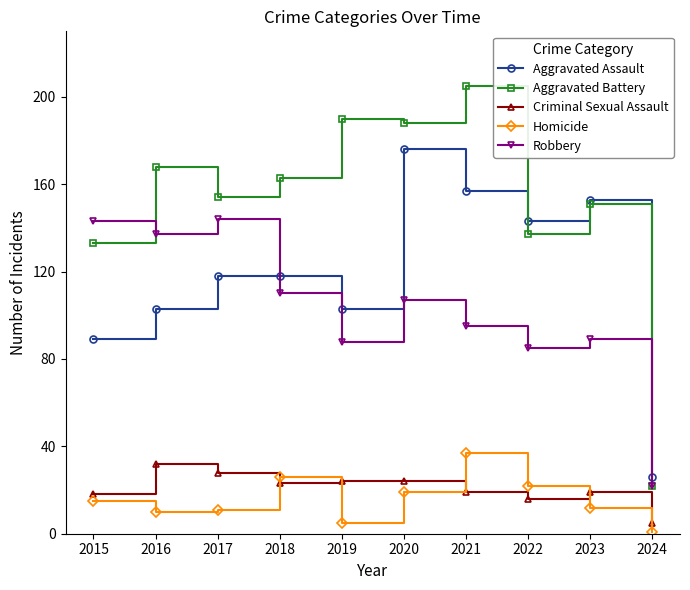

Reading left to right, extract all data points from this chart.

Aggravated Assault: 89	103	118	118	103	176	157	143	153	26
Aggravated Battery: 133	168	154	163	190	188	205	137	151	22
Criminal Sexual Assault: 18	32	28	23	24	24	19	16	19	5
Homicide: 15	10	11	26	5	19	37	22	12	1
Robbery: 143	137	144	110	88	107	95	85	89	22